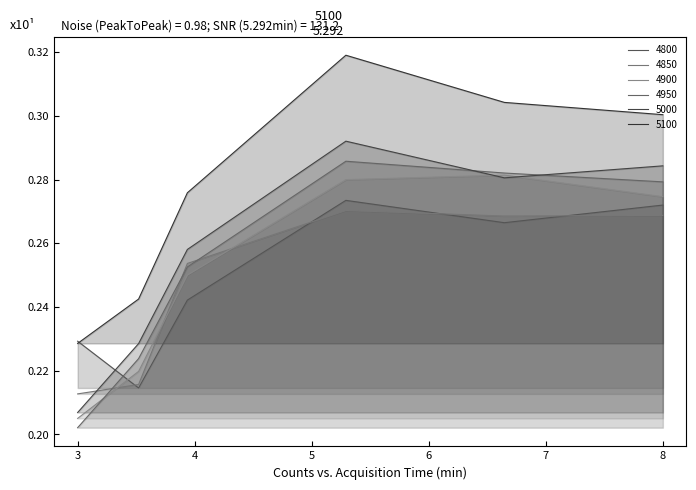

What is the sum of the 4800 values at 3 and 8?

0.5